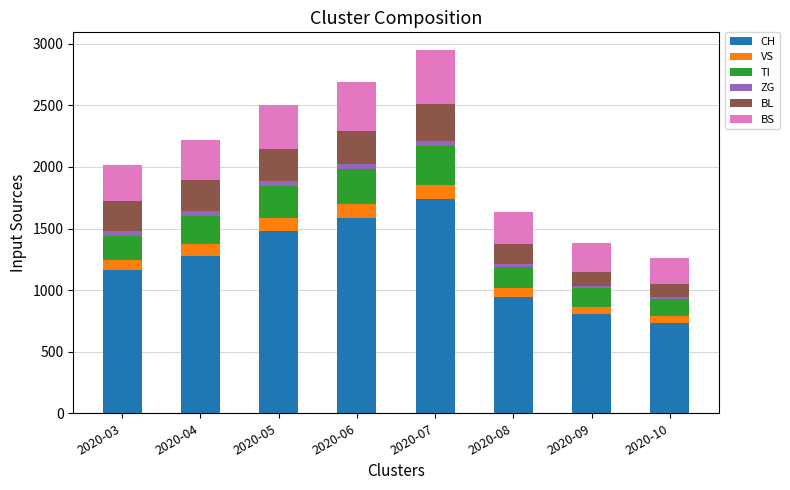

At which label does CH reach its peak?

2020-07